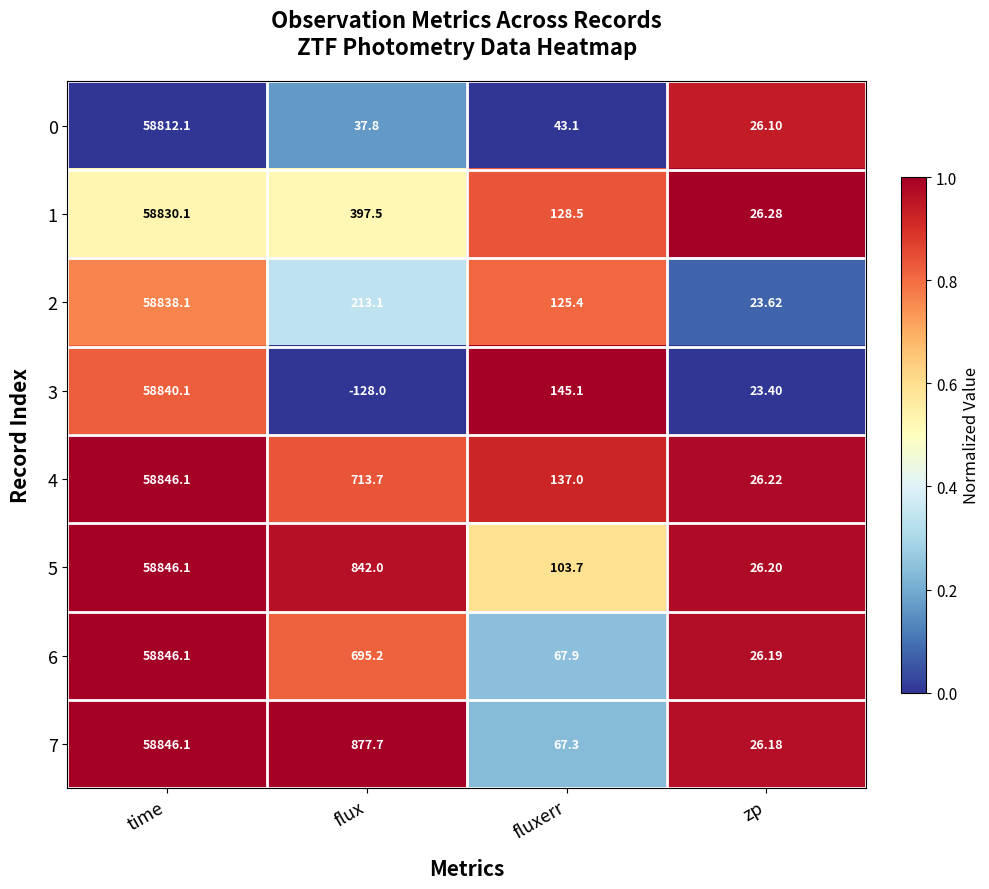

Where does the 5 series first go above 842?

time